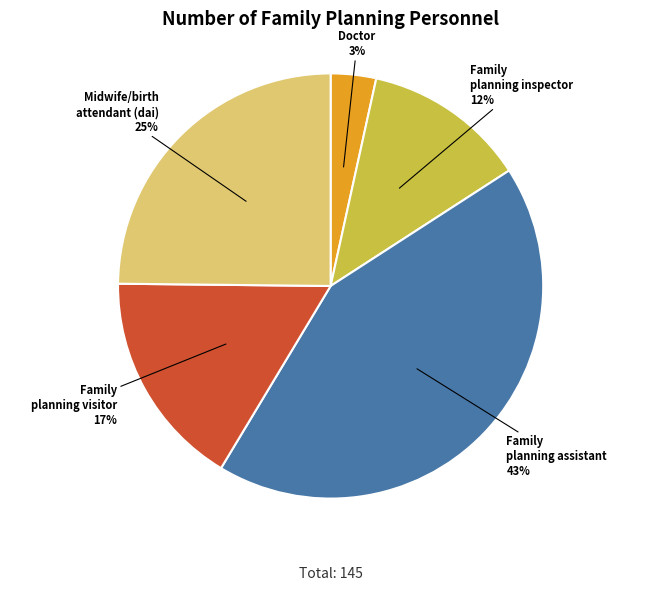

Rank the categories by value from highest to lowest.

Family planning assistant, Midwife/birth attendant (dai), Family planning visitor, Family planning inspector, Doctor